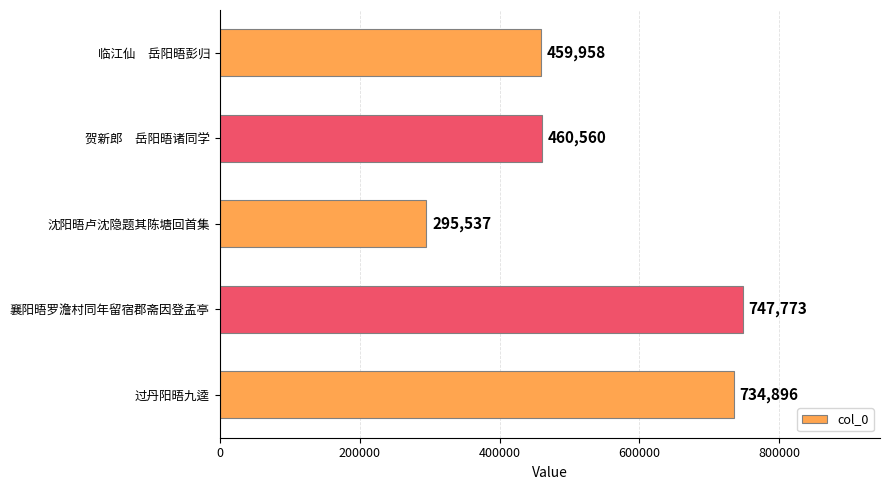

Rank the categories by value from lowest to highest.

沈阳晤卢沈隐题其陈塘回首集, 临江仙　岳阳晤彭归, 贺新郎　岳阳晤诸同学, 过丹阳晤九逵, 襄阳晤罗澹村同年留宿郡斋因登孟亭